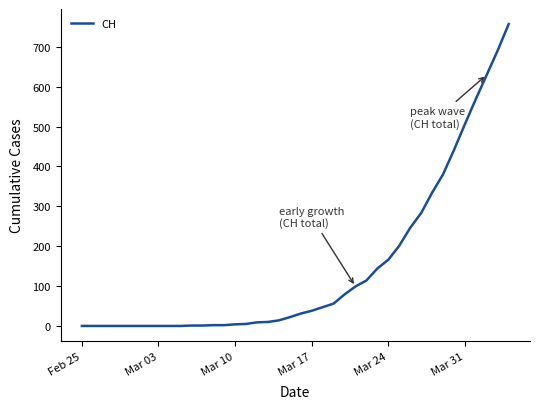

What is the difference between the maximum and minimum values?

757